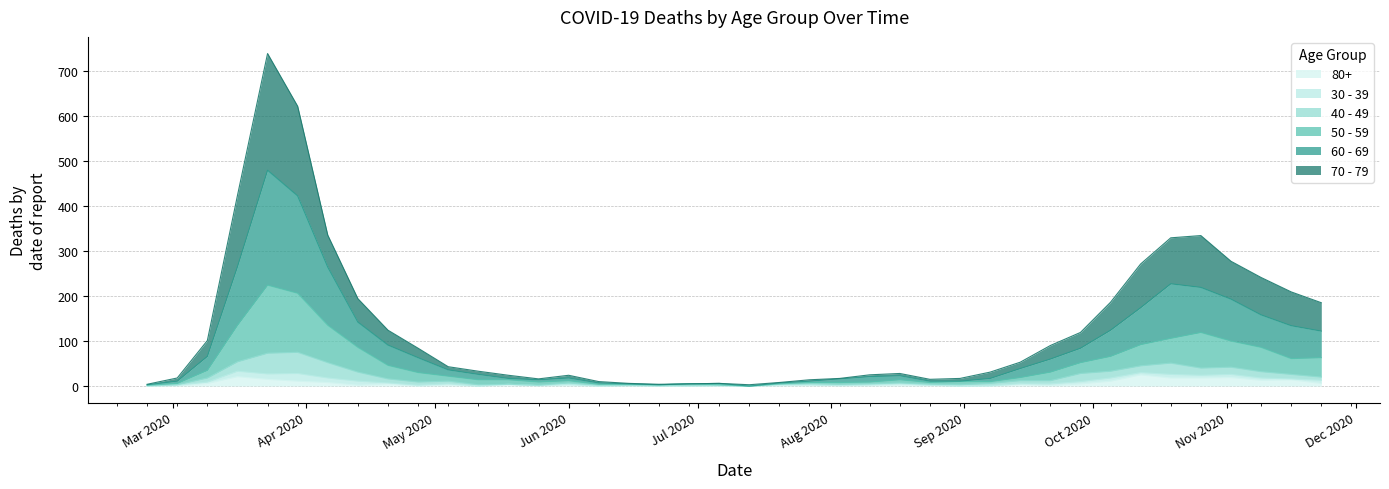

Does the chart have visible grid lines?

Yes